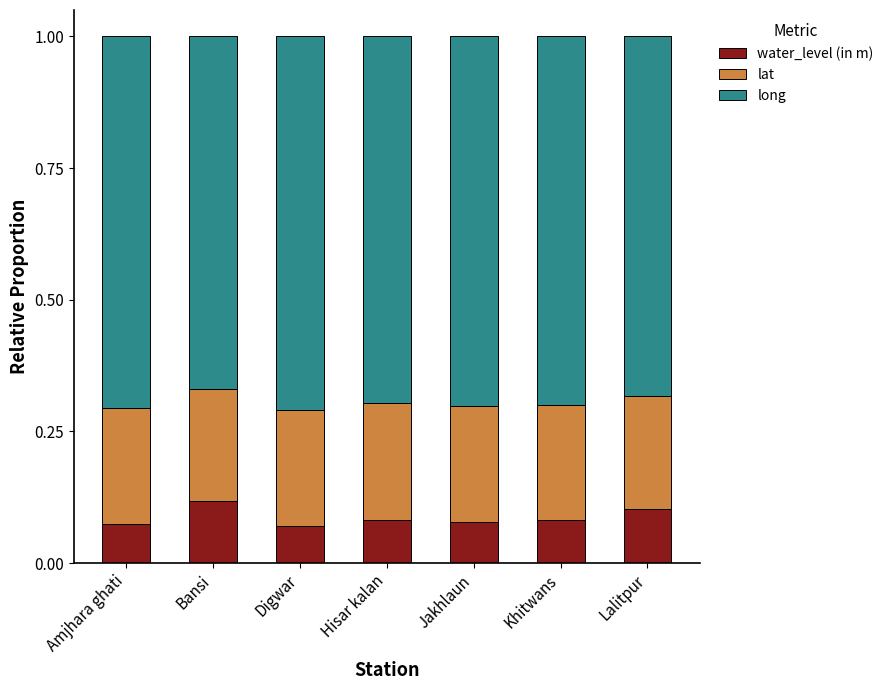

How many water_level (in m) values are between 0 and 1?

7